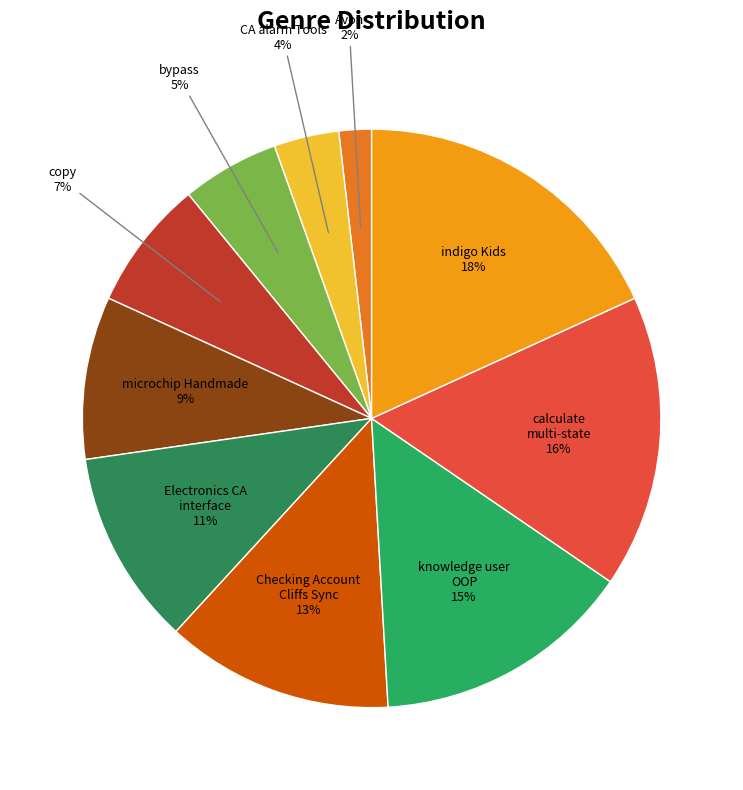

Which category has the smallest portion of the pie?

Avon